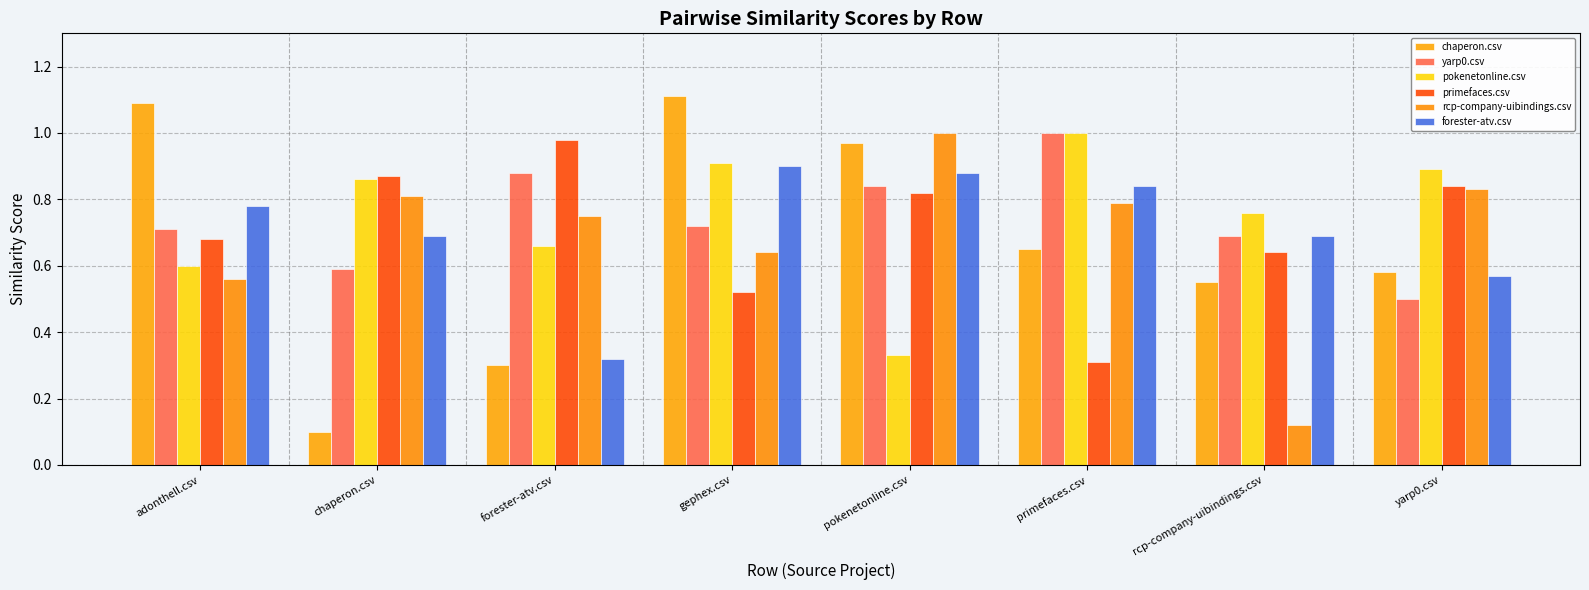

What are all the series names shown in the legend?

chaperon.csv, yarp0.csv, pokenetonline.csv, primefaces.csv, rcp-company-uibindings.csv, forester-atv.csv